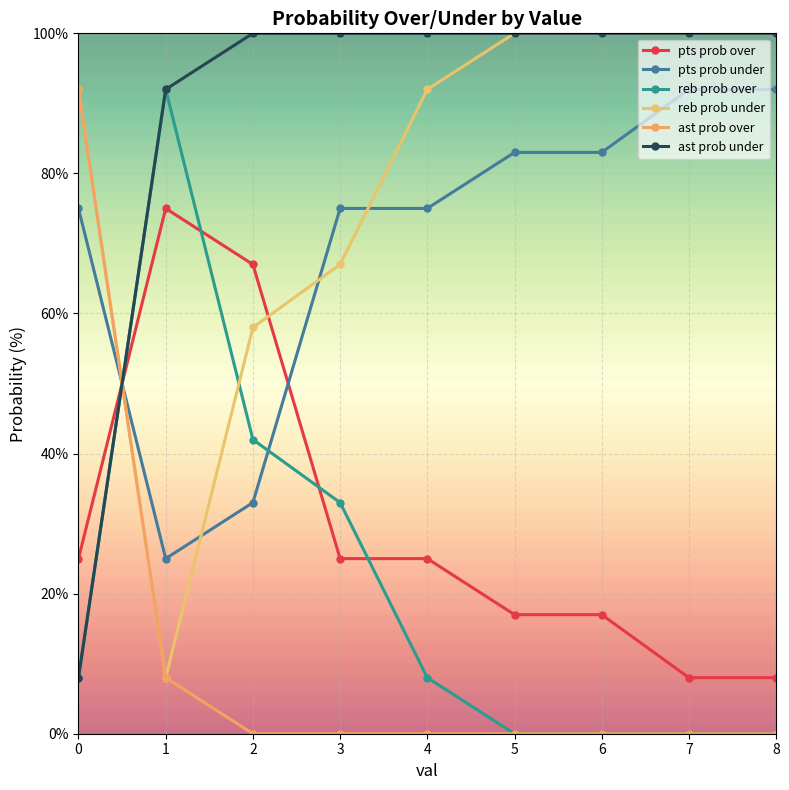

At 4, list the series in order from smallest to largest.

ast prob over, reb prob over, pts prob over, pts prob under, reb prob under, ast prob under